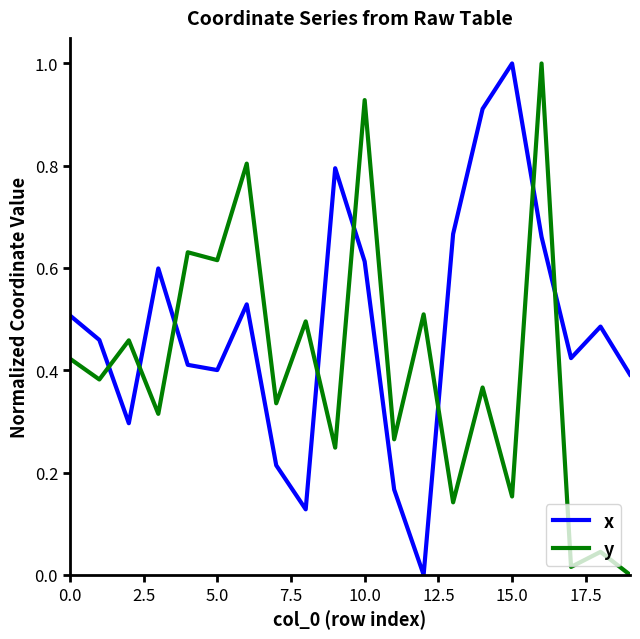

Which series has the largest total across all categories?

x